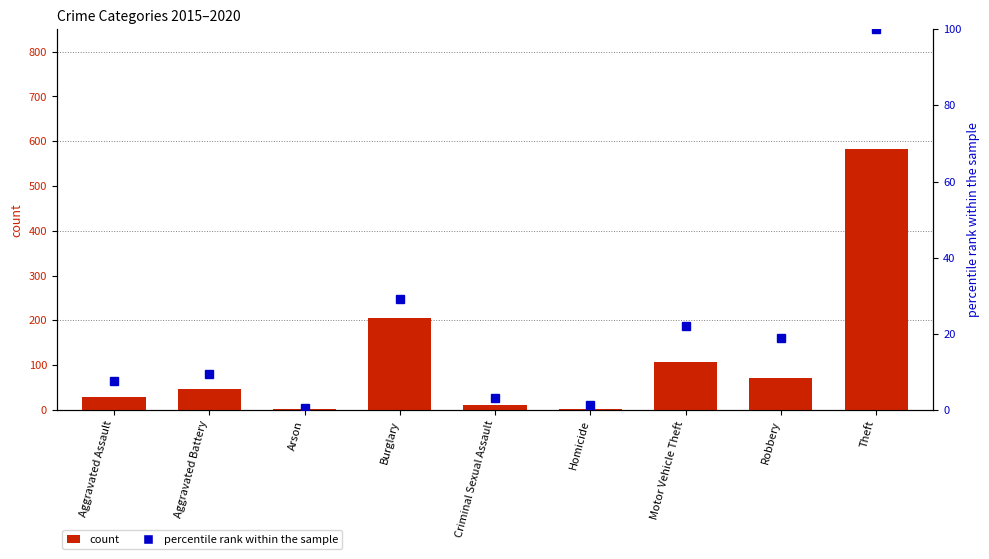

How many data points are above 9?

5